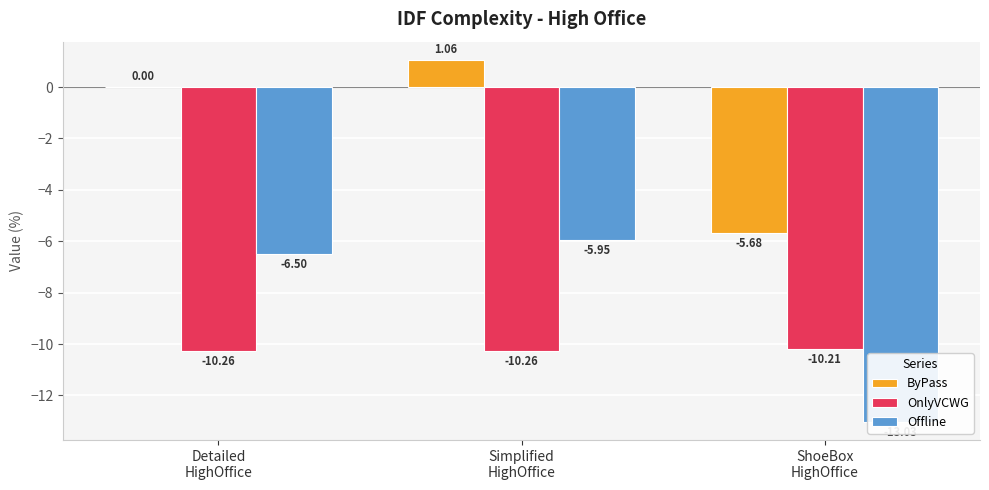

What is the difference between the highest and lowest values at Detailed
HighOffice?

10.3